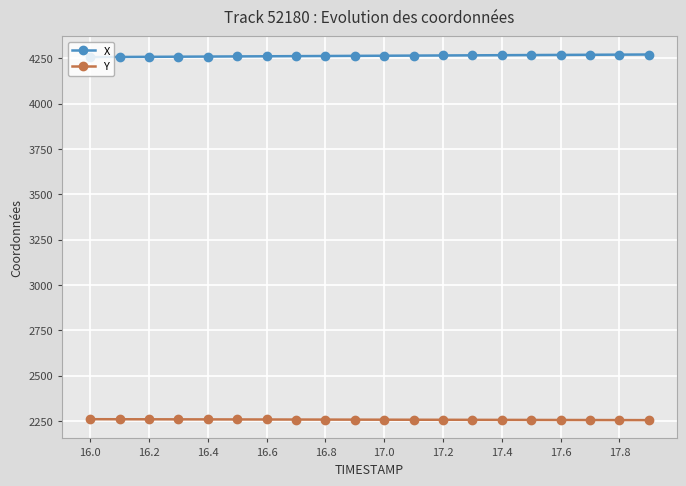

Rank the series by their average value, from lowest to highest.

Y, X